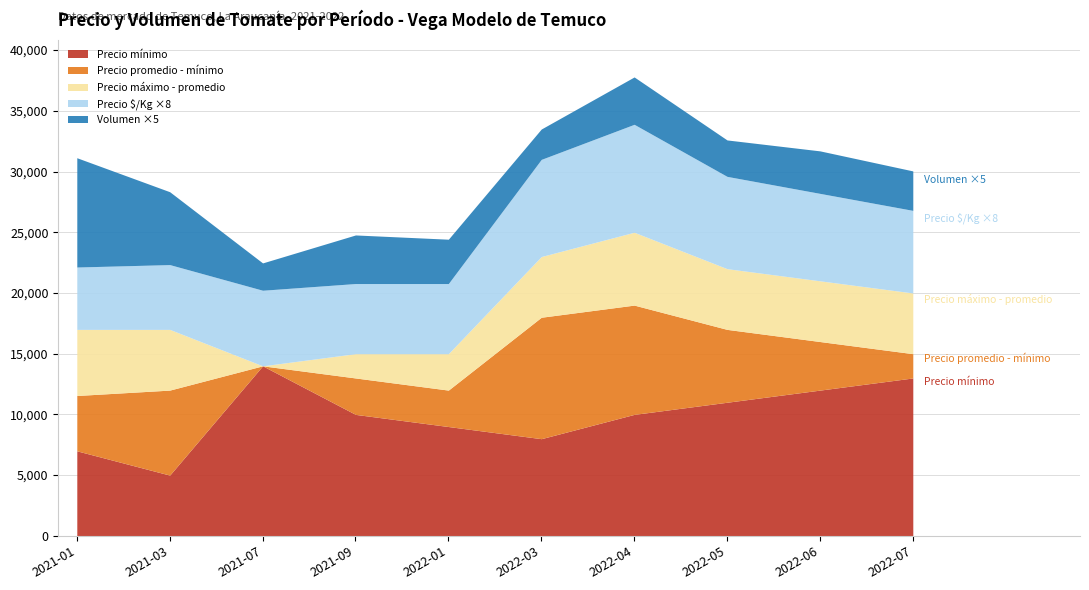

How many lines are shown in the chart?

5